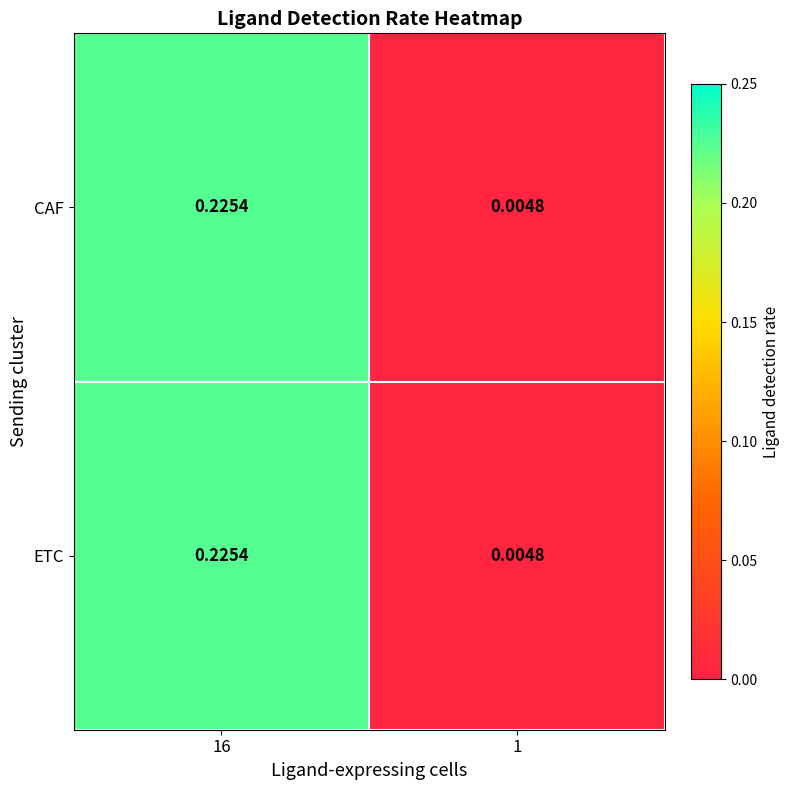

Is the value of ETC at 16 greater than the value of CAF at 1?

Yes